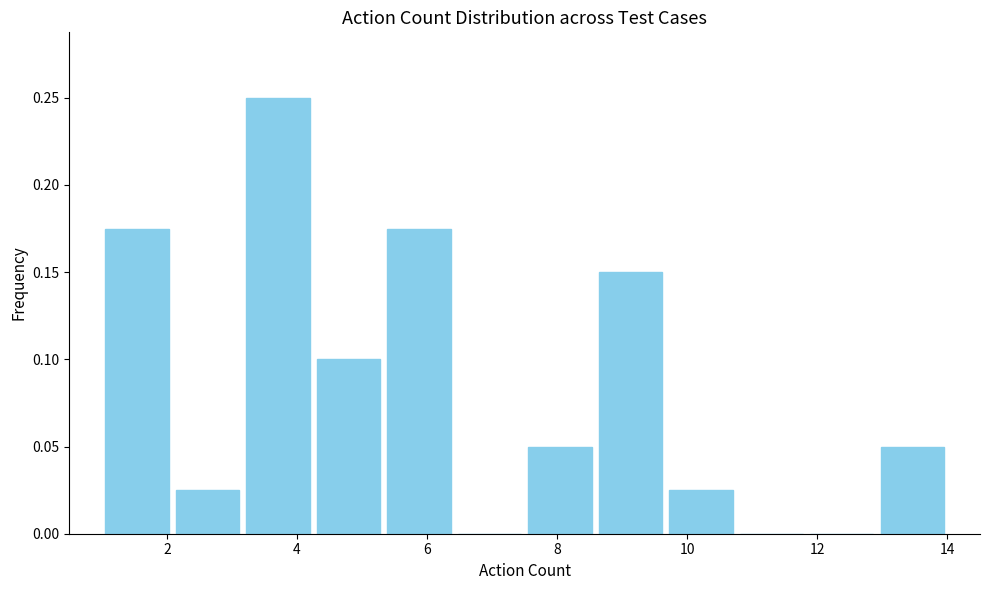

How tall is the bar that spans 3.2 to 4.2 on the x-axis? Neither the bar edges nor the heights are printed on the chart, so give them approximately, as read against the axes.

0.250